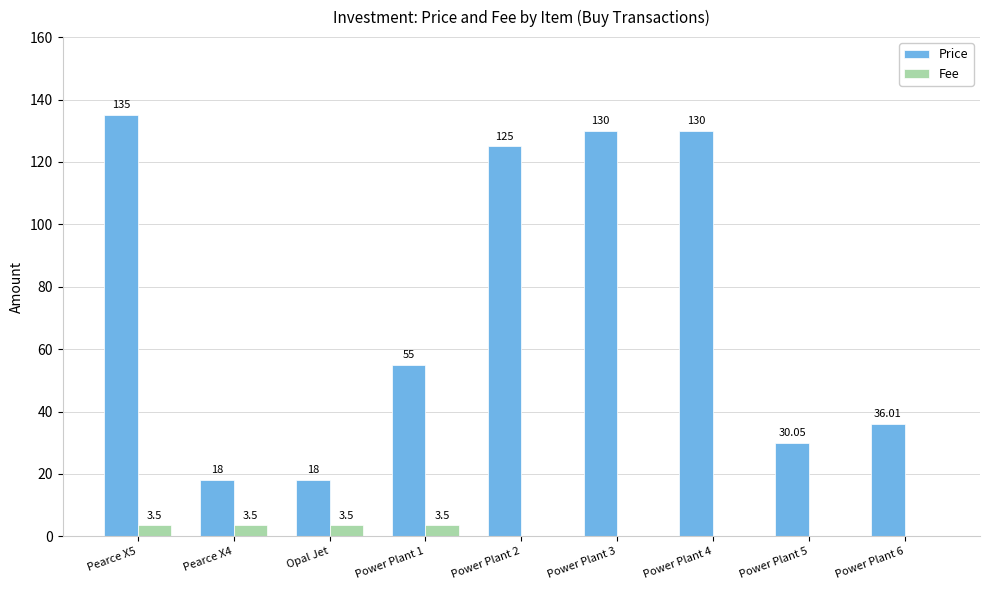

How many distinct data groups are displayed?

2